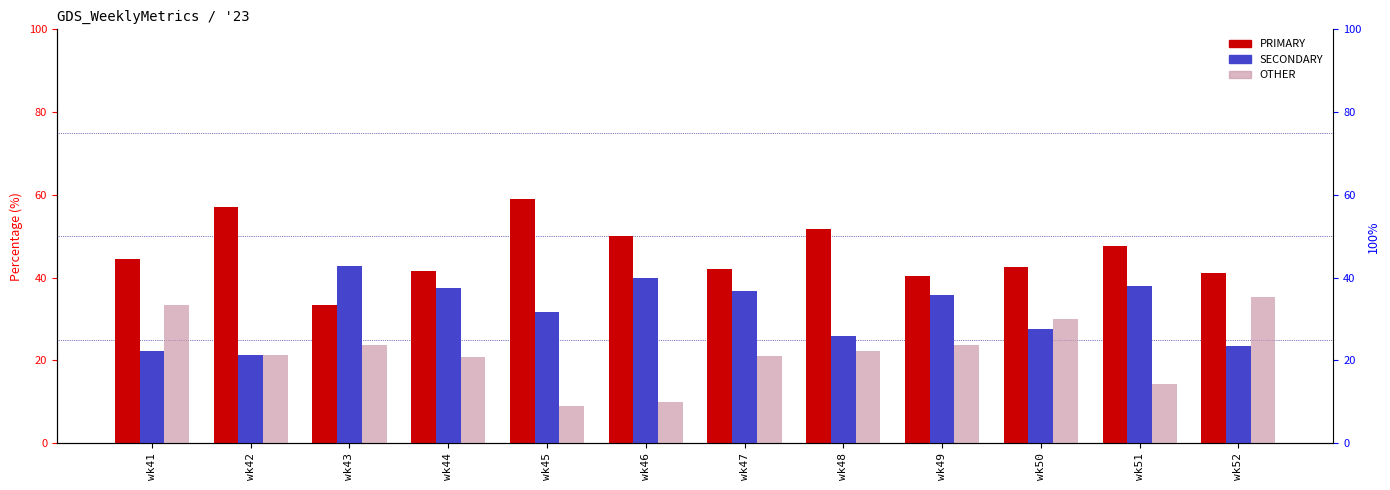

Between wk51 and wk52, which is larger?

wk51